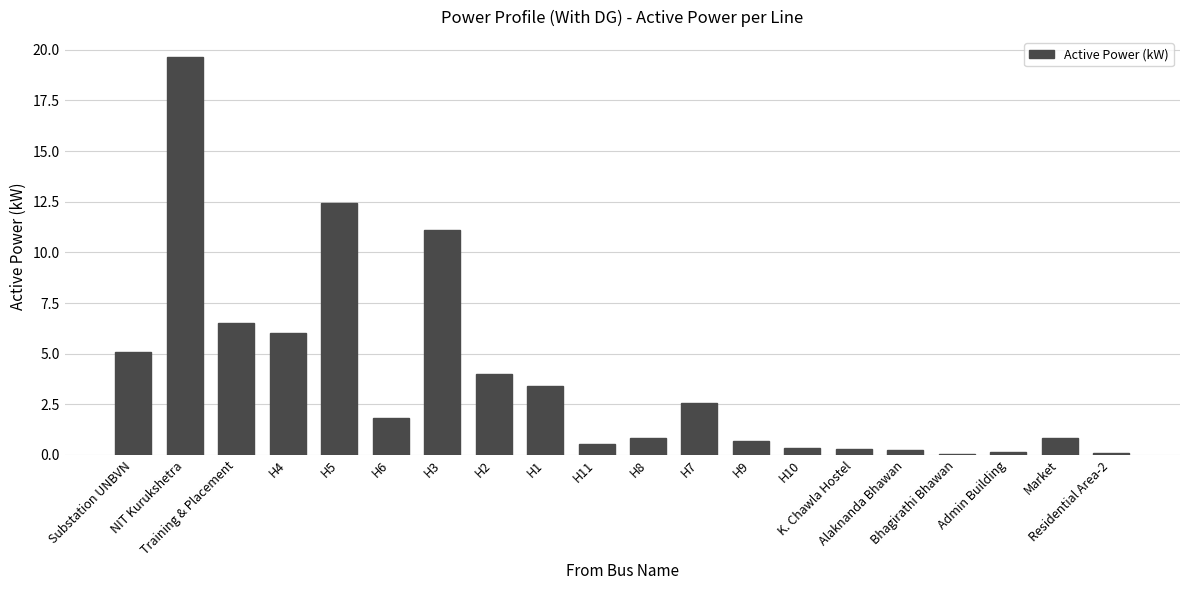

The chart shows a value of 2.5 at H7. True or false?

True